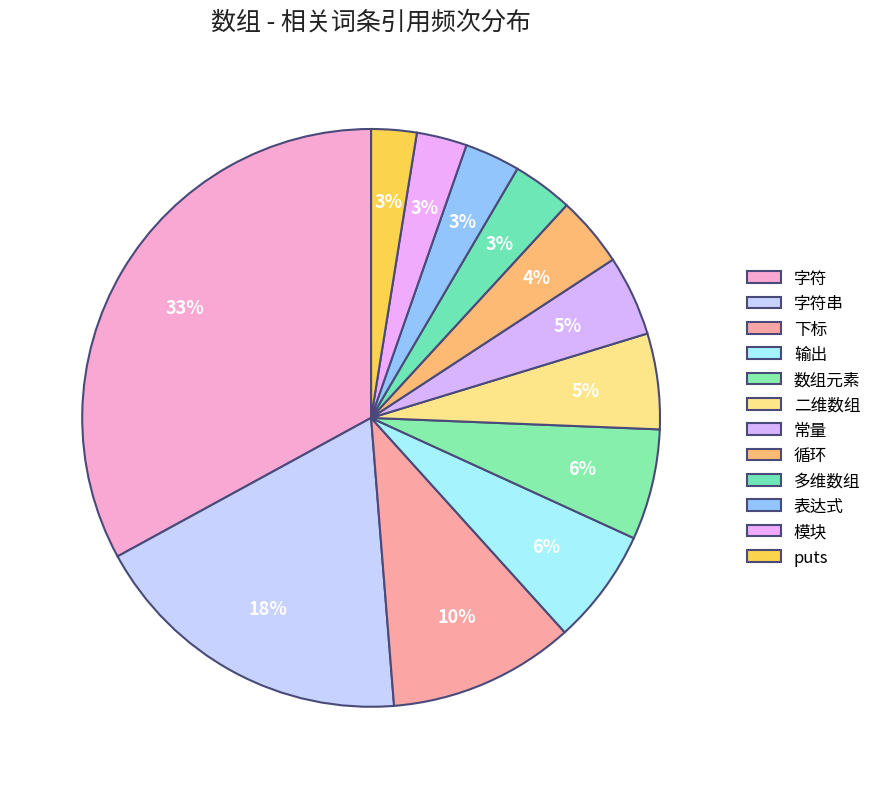

To the nearest percent, what is the difference between the largest and smallest slice percentages?

30%